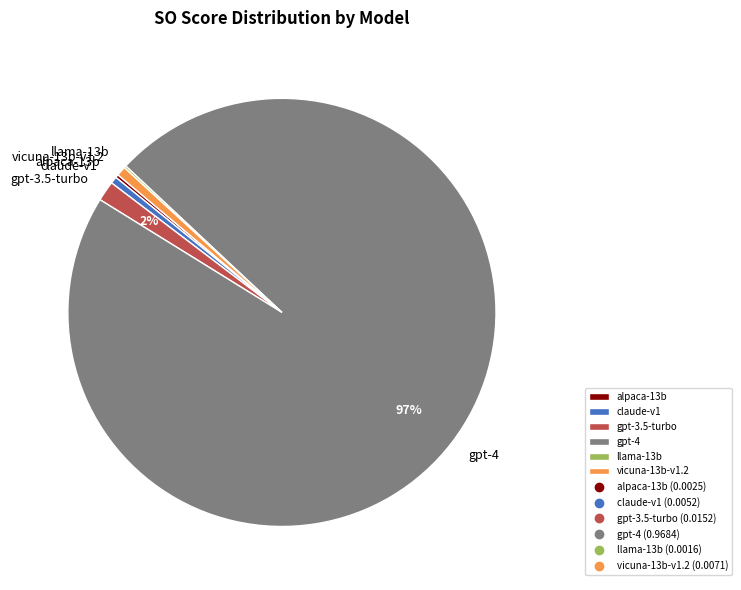

Which slice is the largest?

gpt-4